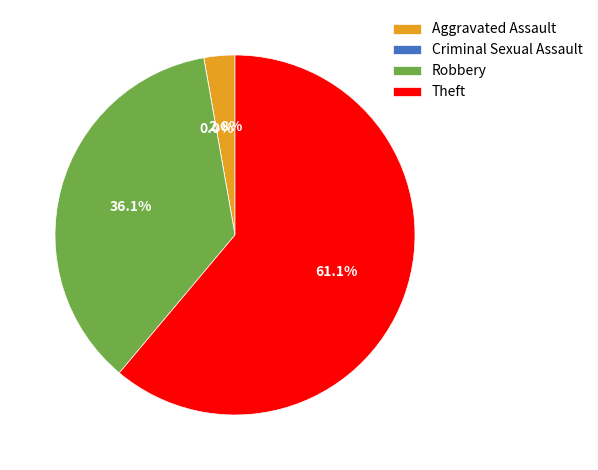

Is the sum of Aggravated Assault and Criminal Sexual Assault greater than half?

No